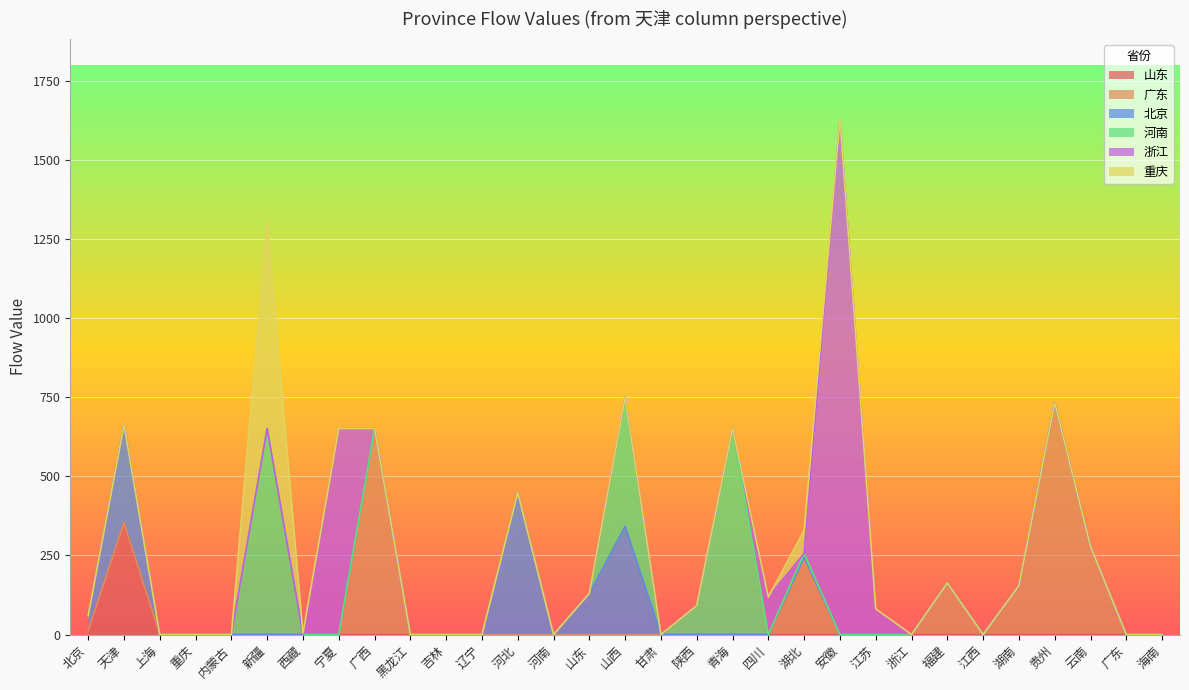

Between 辽宁 and 浙江, which series saw the biggest shift?

山东